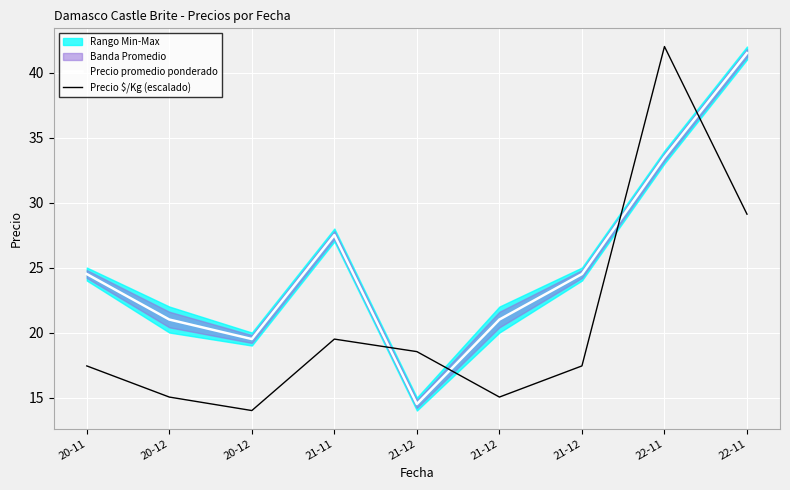

At how many categories does at least one series exceed 33?

2